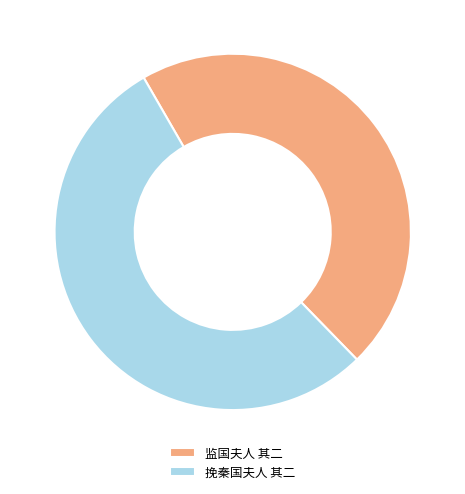

Combined, do 挽秦国夫人 其二 and 监国夫人 其二 account for over 50%?

Yes